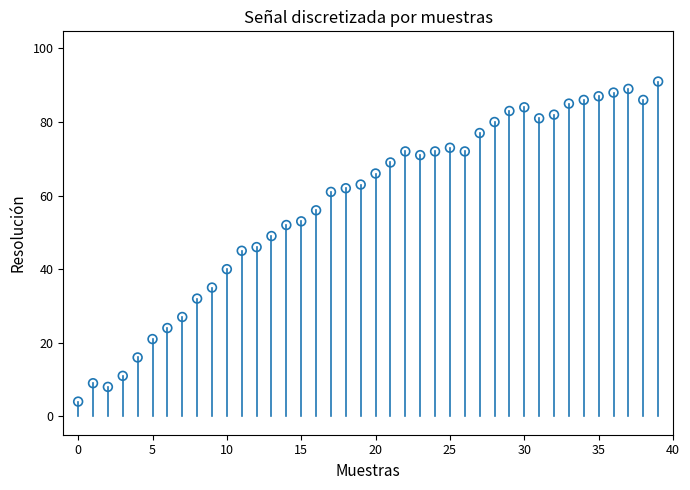

What is the range of Y values (max minus min)?

87